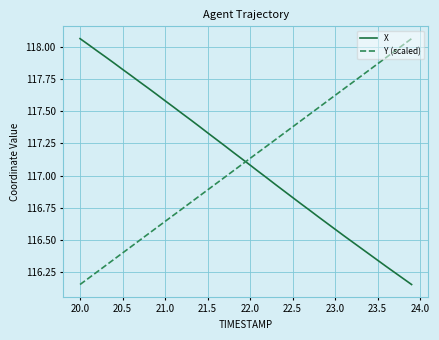

After their last crossing, which series has the higher values: Y (scaled) or X?

Y (scaled)